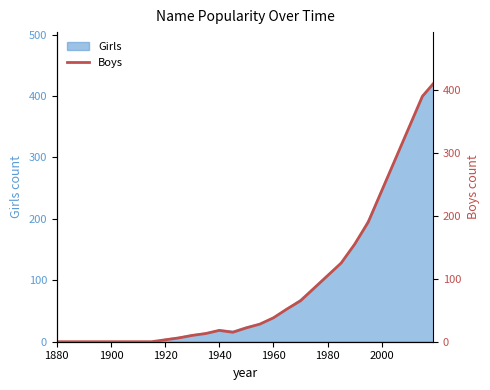

The value of Girls at 1880 is 0. True or false?

True